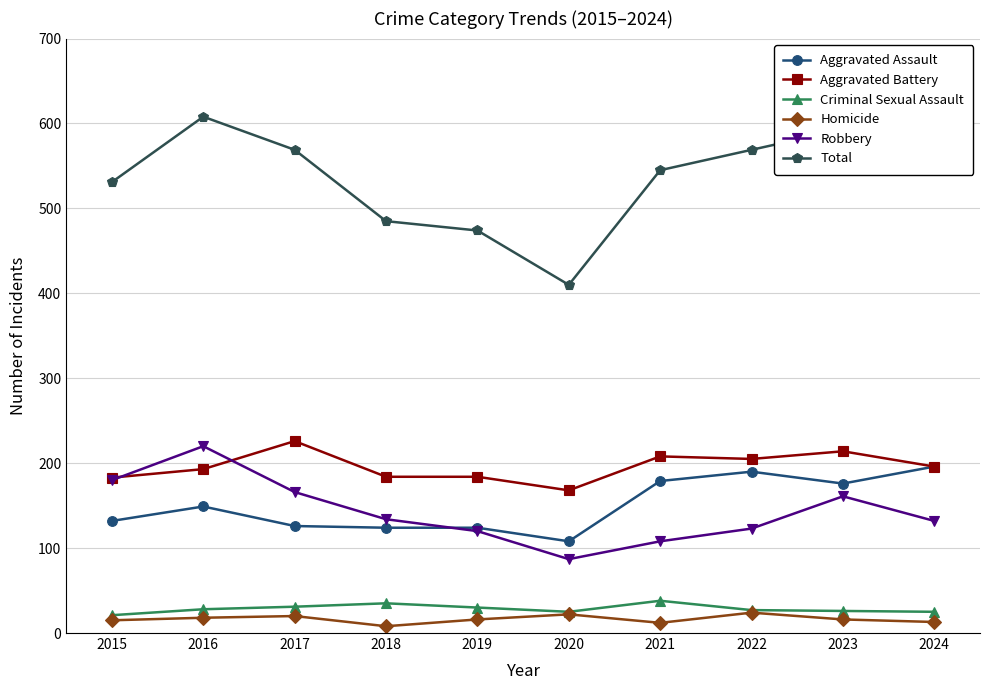

How many data points does each series have?

10